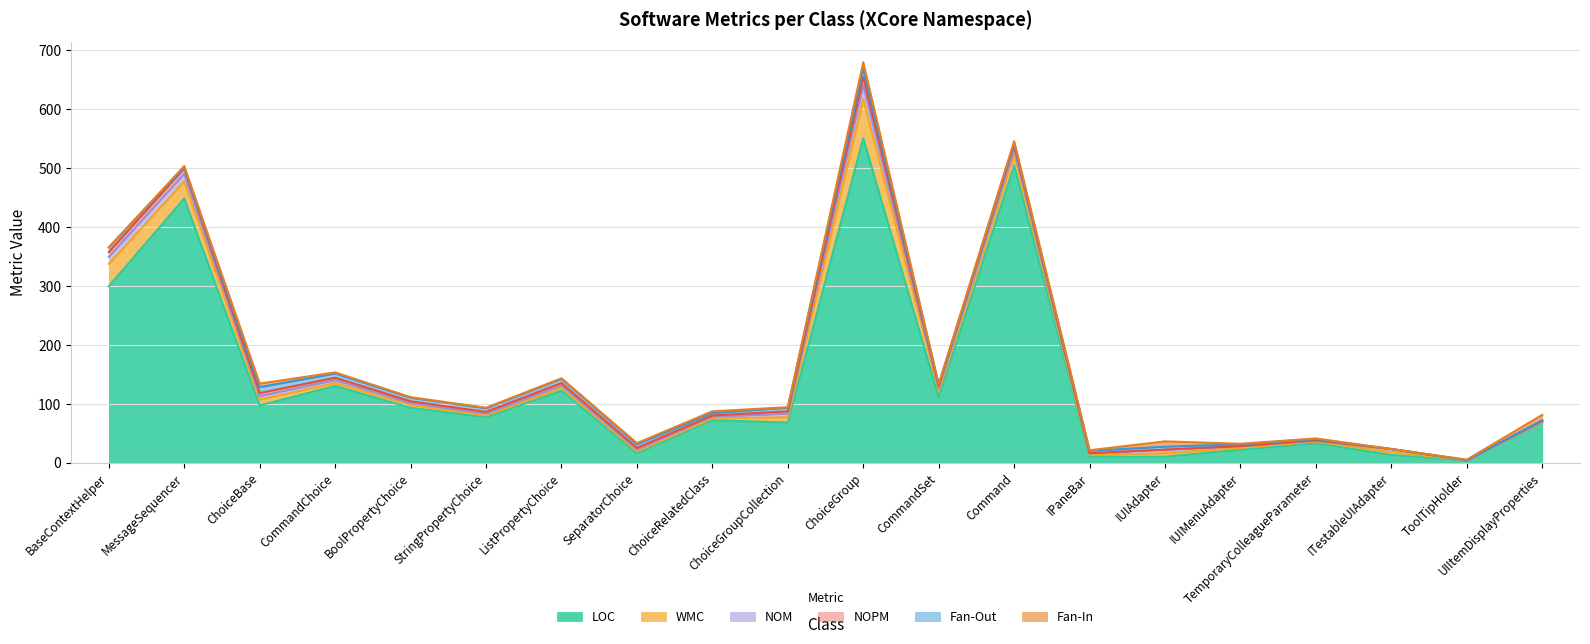

At which category is the sum across all series the highest?

ChoiceGroup